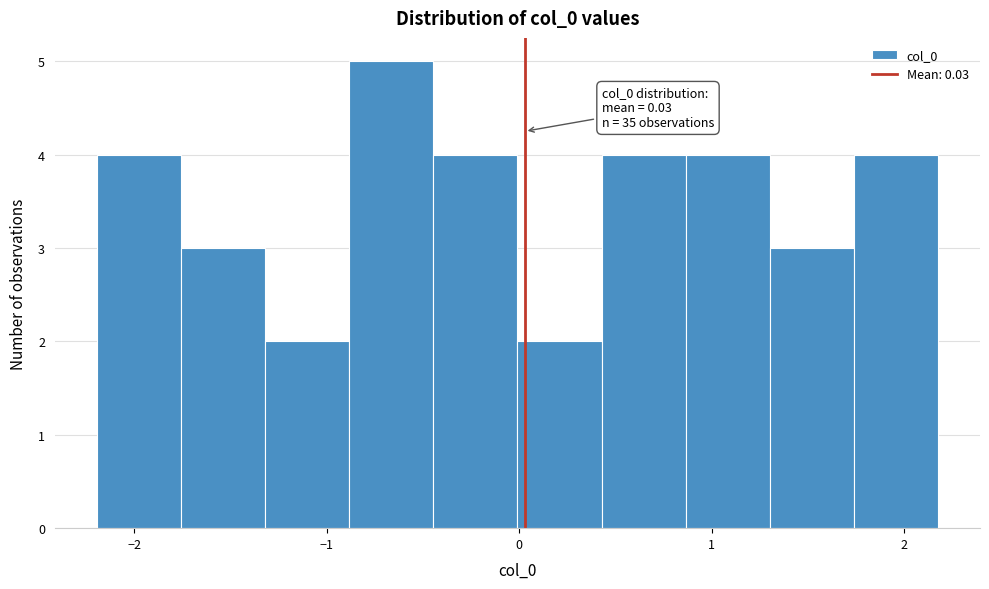

Over which range of the x-axis is the bar tallest?

-0.9 to -0.4